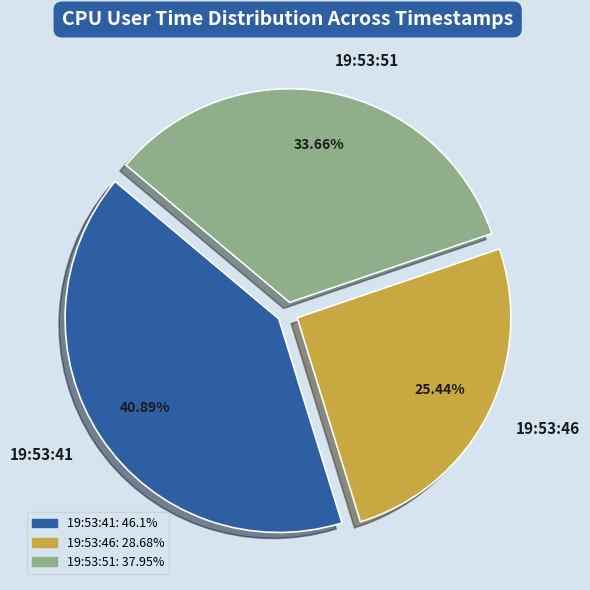

What percentage is the 19:53:51 slice, to the nearest percent?

34%